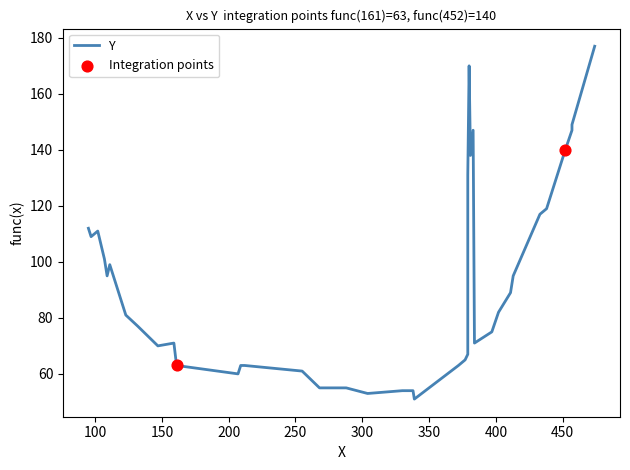

What is the change in value from 433 to 383?

+30